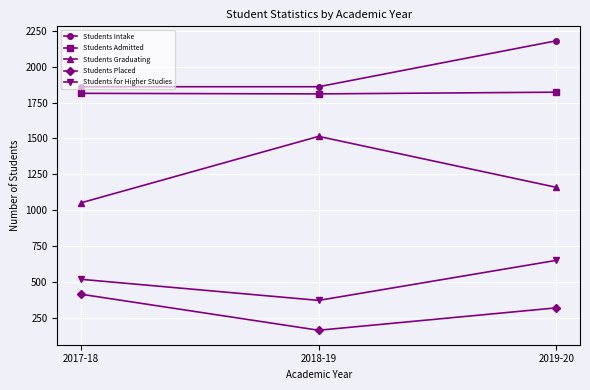

At which category is the sum across all series the highest?

2019-20